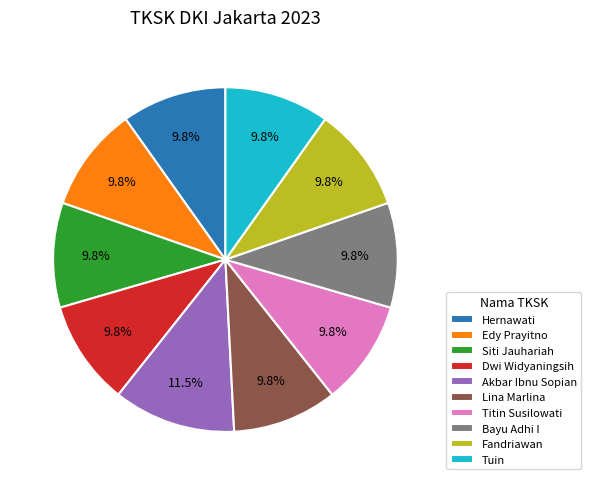

True or false: Bayu Adhi I accounts for 1% of the total.

False